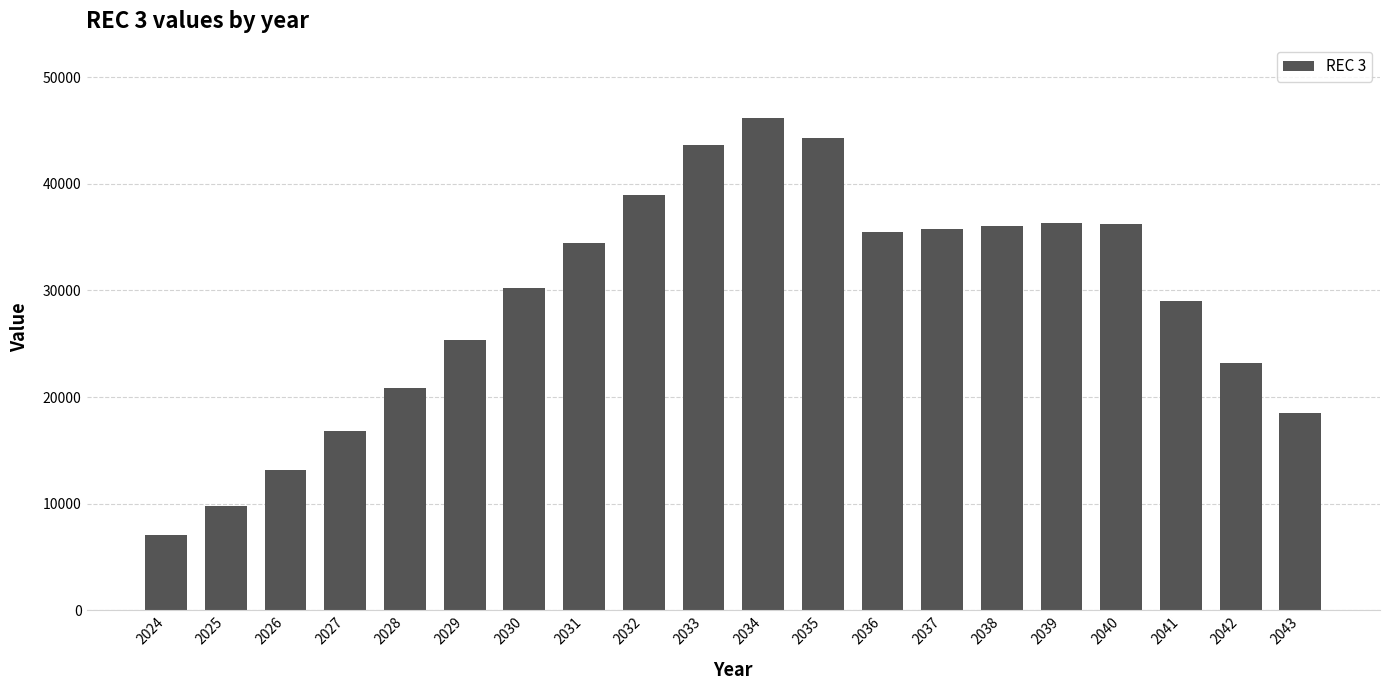

What is the smallest value displayed?

7060.4